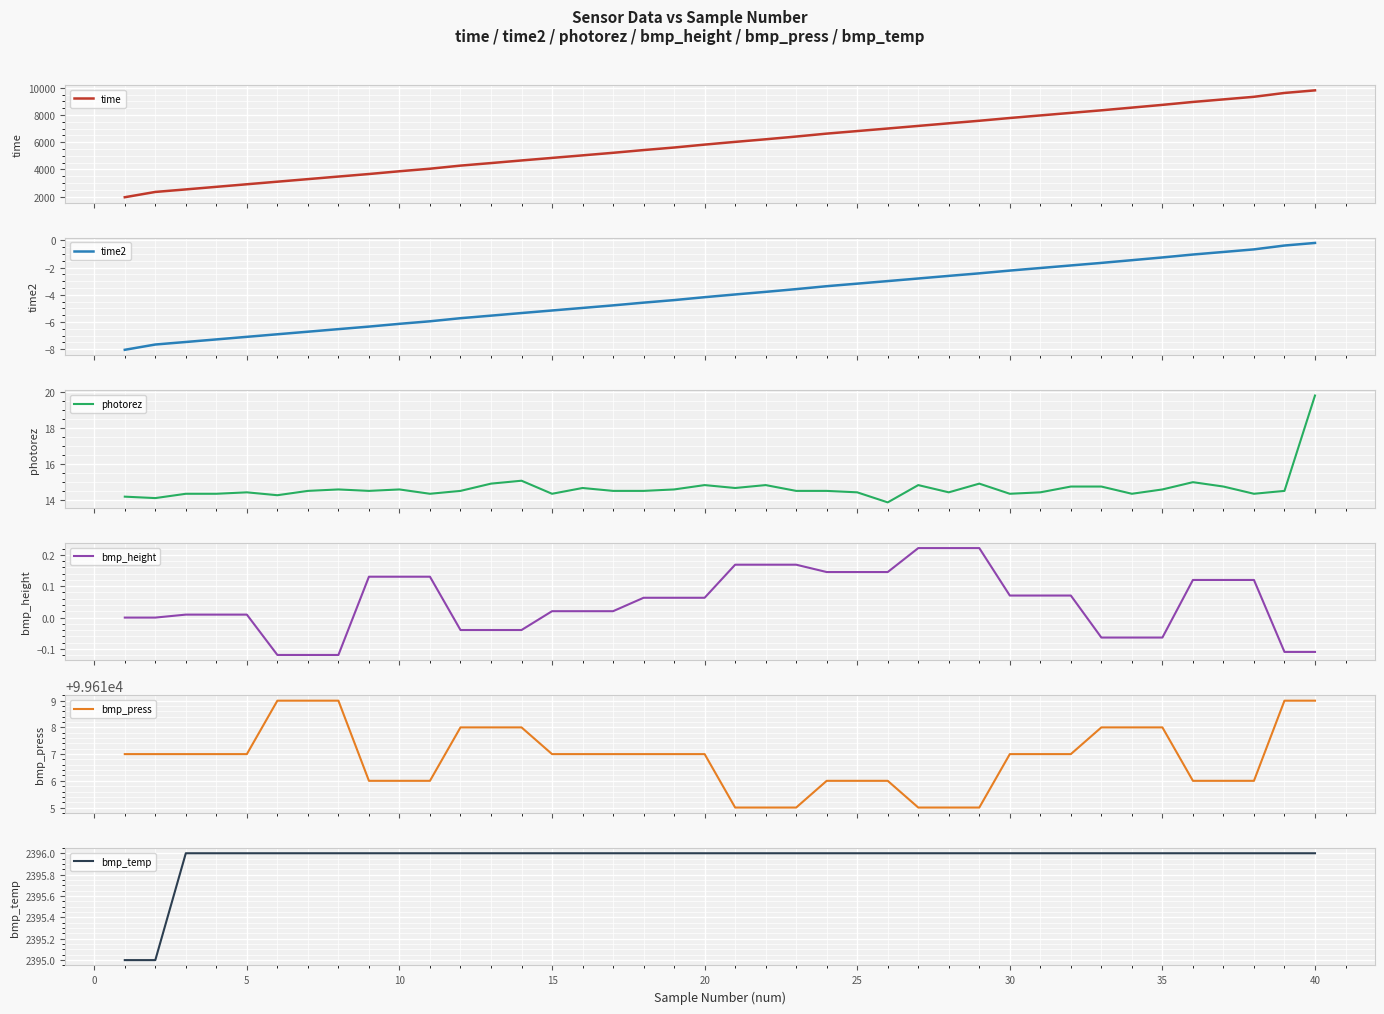

Rank the series by their maximum value, from lowest to highest.

time2, bmp_height, photorez, bmp_temp, time, bmp_press